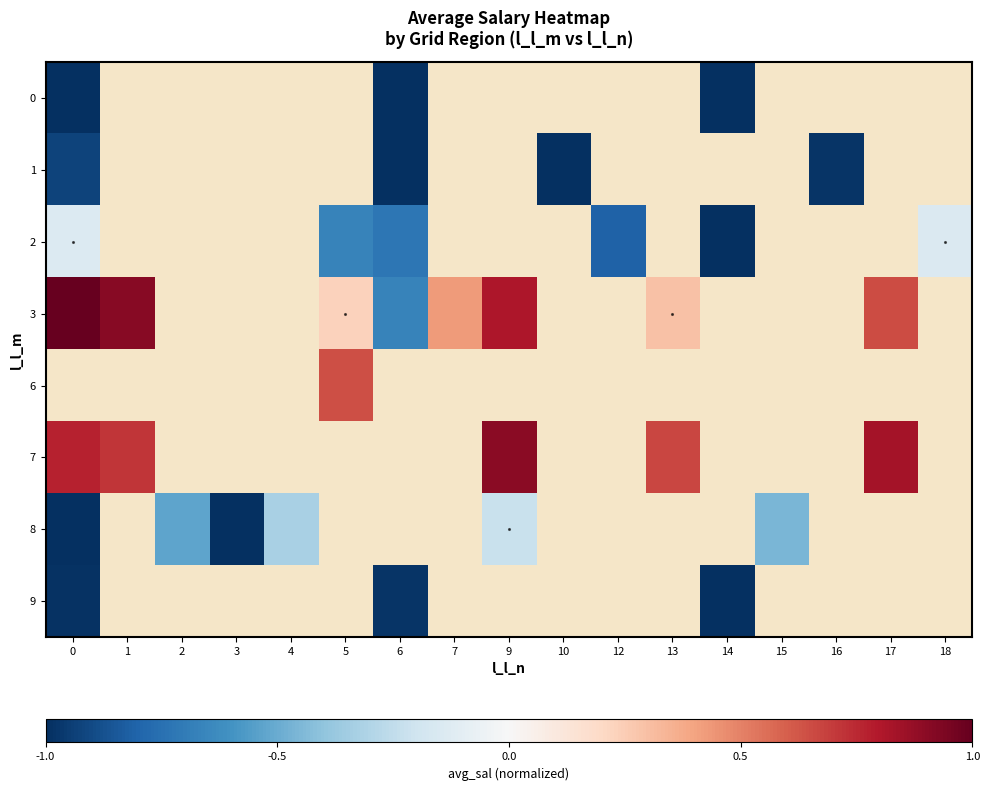

What is the maximum value shown in the chart?

1.0